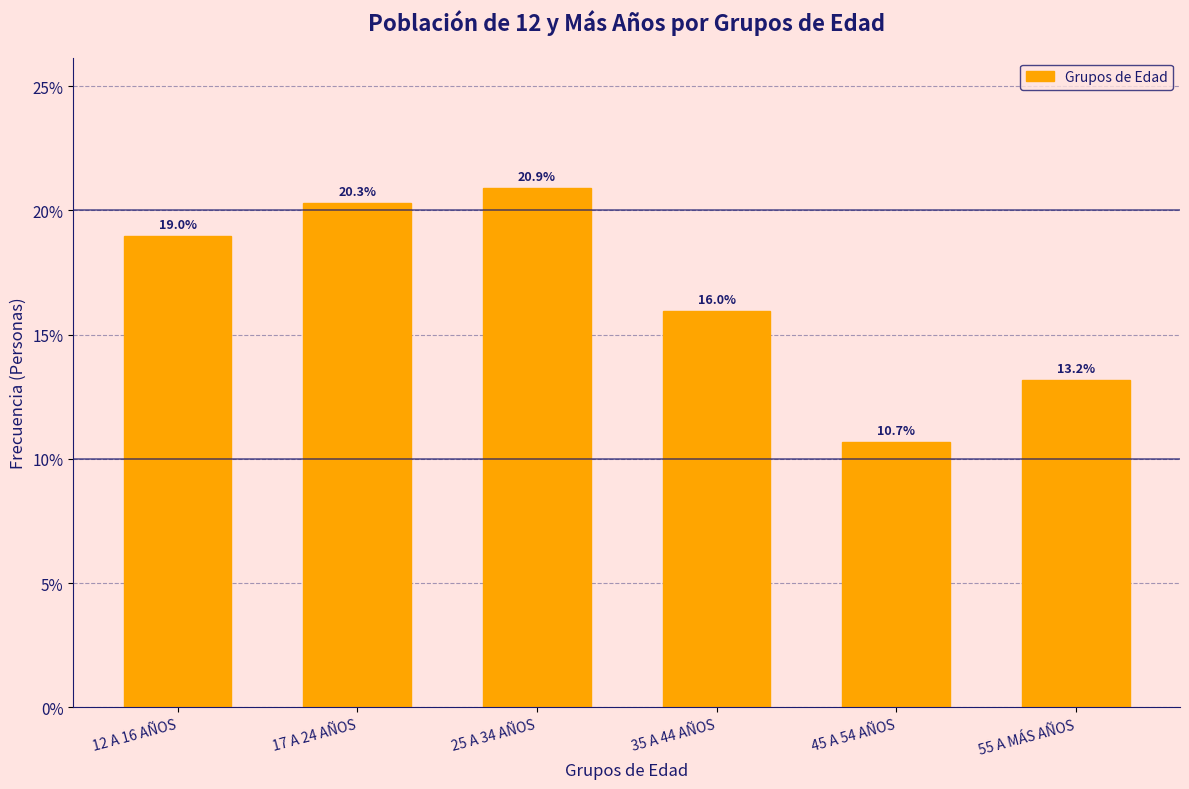

Does the chart contain any negative values?

No